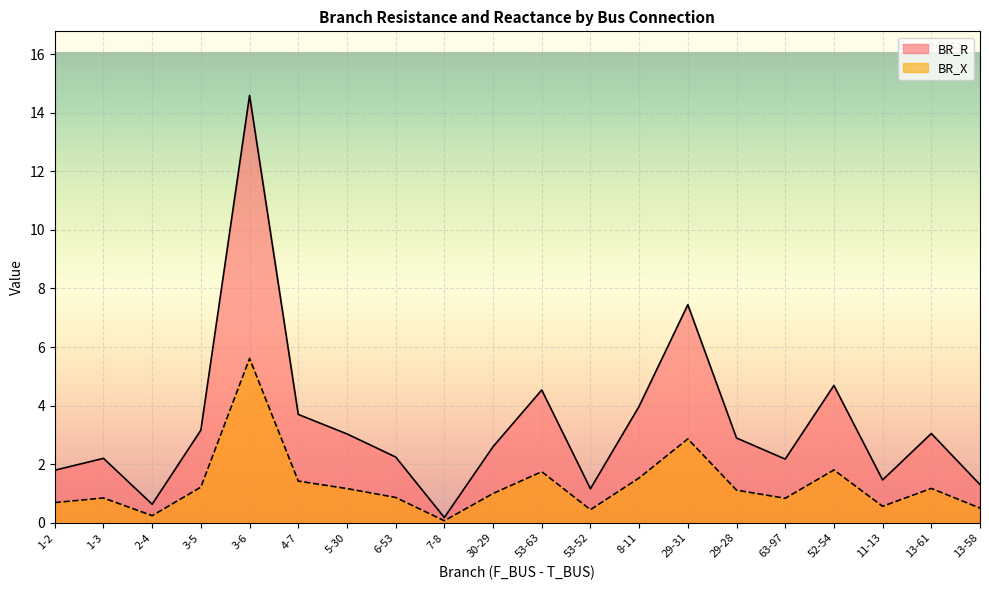

At which category does BR_X reach its first local peak?

1-3